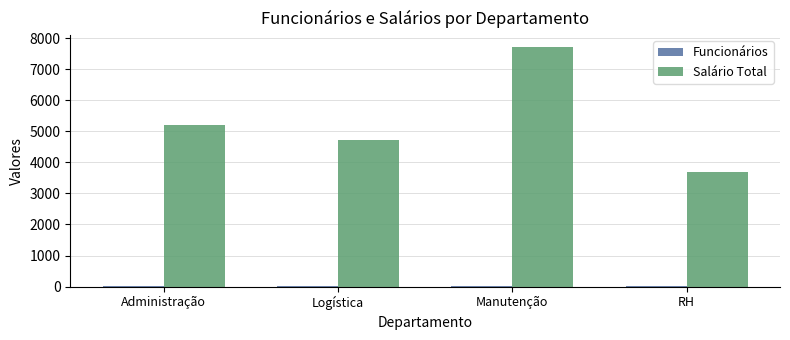

How many distinct data groups are displayed?

2